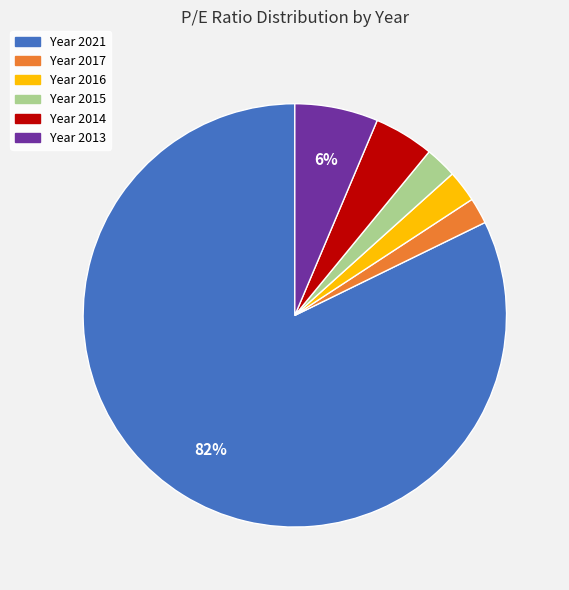

To the nearest percent, what is the average slice percentage?

17%